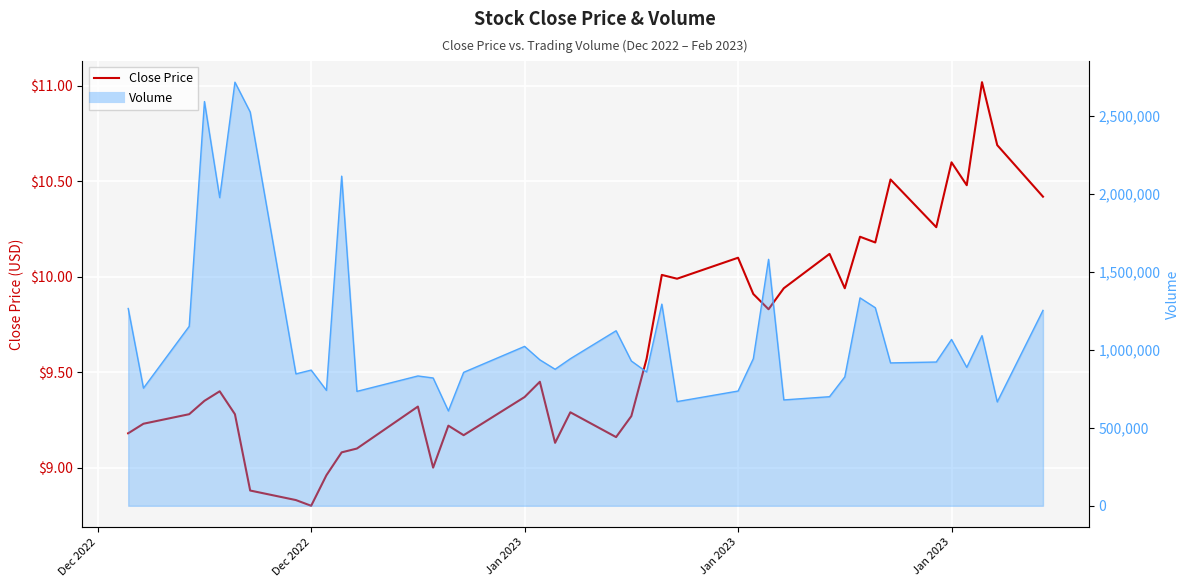

At which category does the chart reach its minimum across all series?

Dec 2022